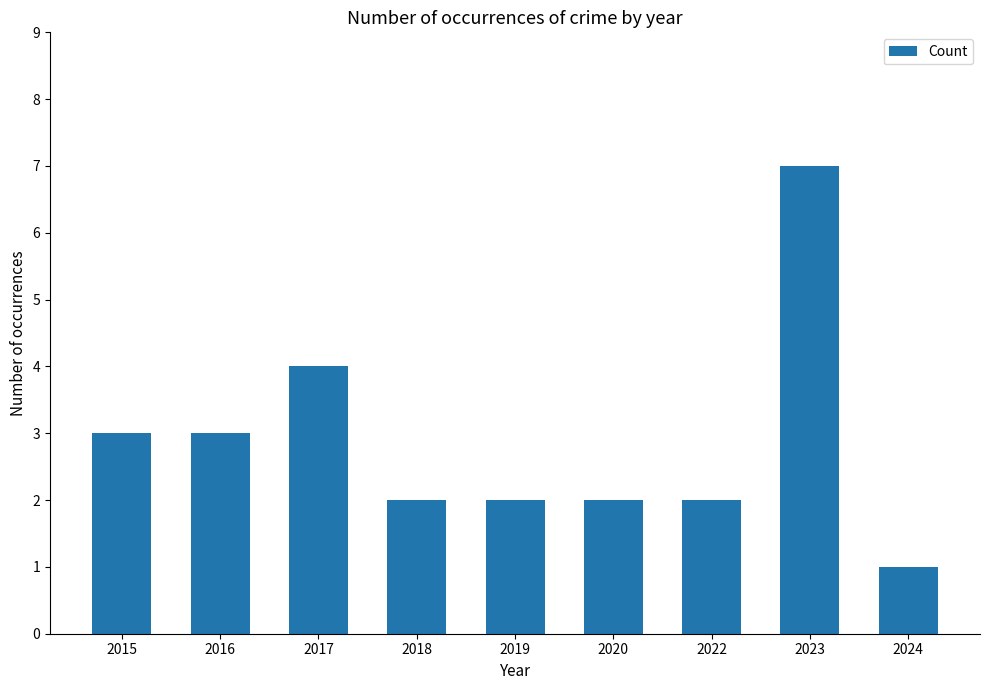

Reading left to right, list all the values displayed in this chart.

3	3	4	2	2	2	2	7	1